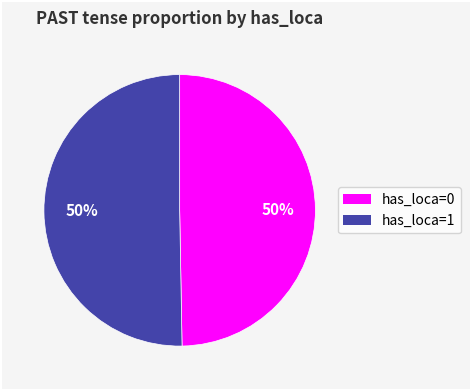

How many slices are in this pie chart?

2